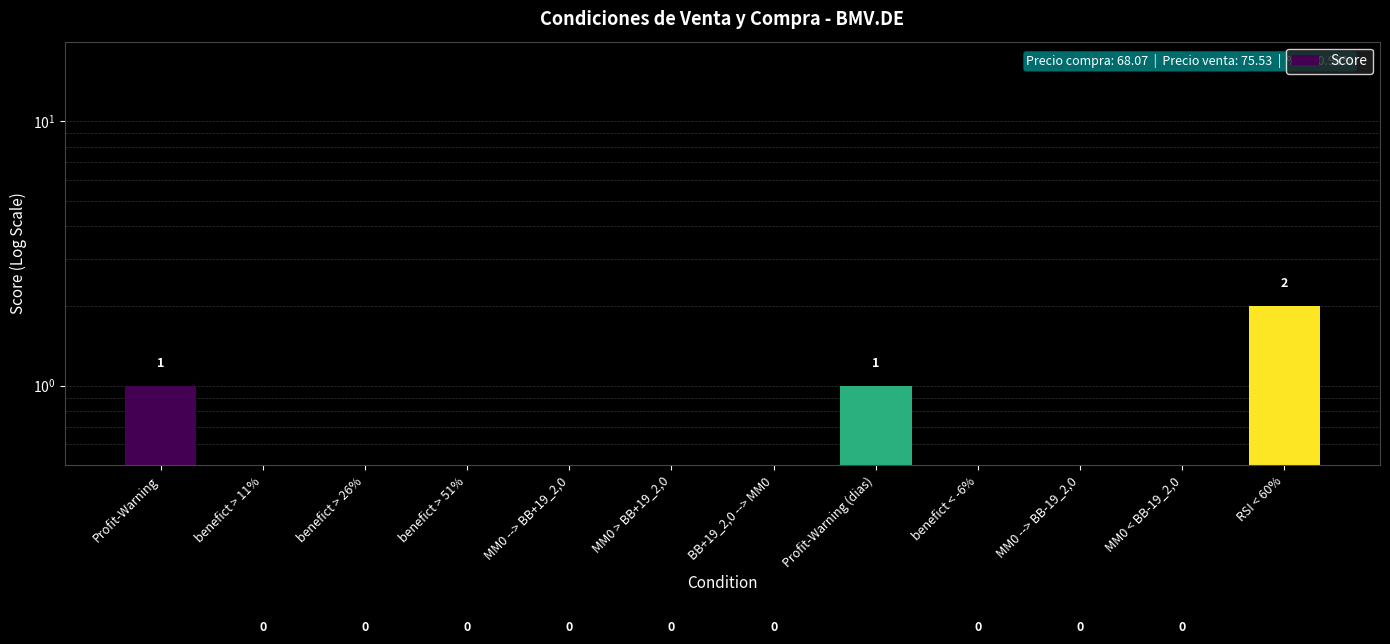

What is the approximate value at benefict > 11%?

0.1